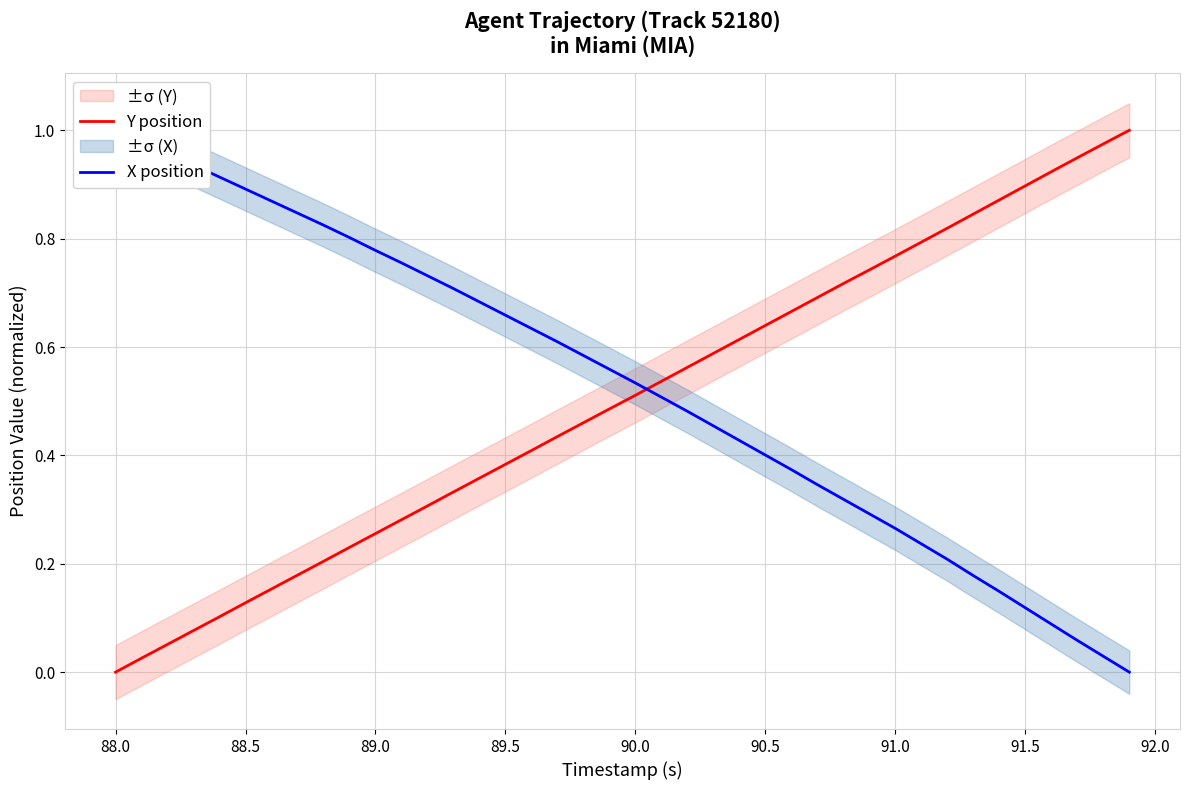

What is the total value across all series at 90.5?

1.0